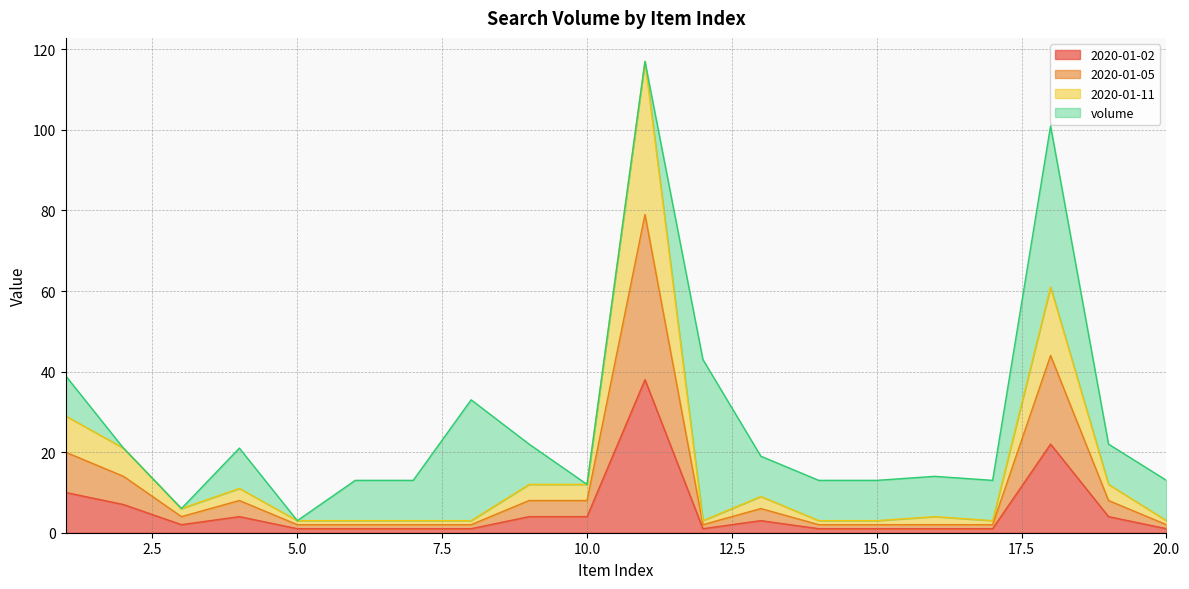

True or false: 2020-01-02 has a value of 1 at 15.0.

True